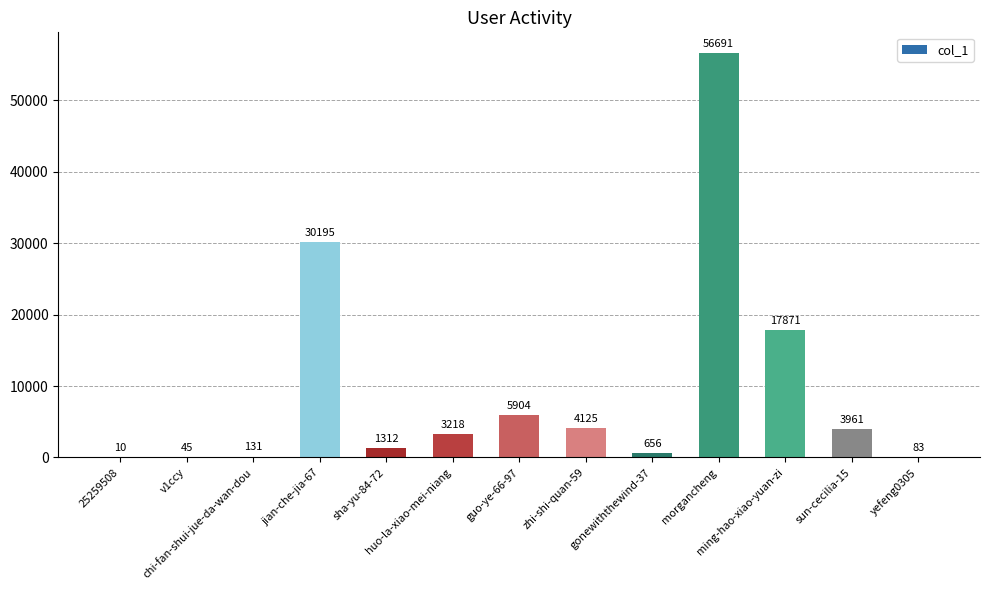

What is the greatest value displayed?

56691